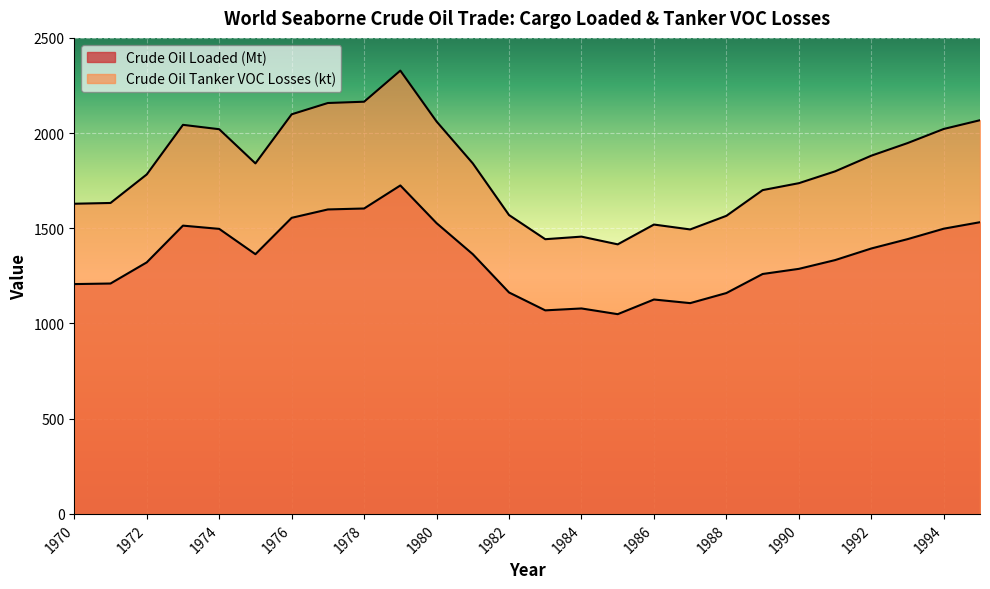

What is the difference between the maximum and minimum values in the Crude Oil Loaded (Mt) series?

676.0